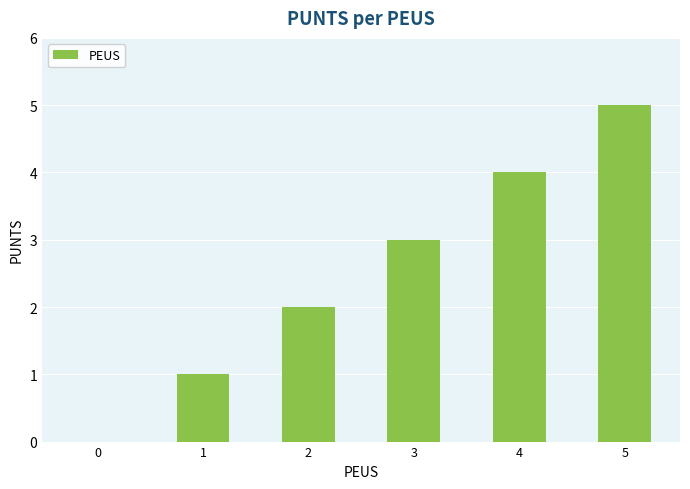

What is the difference between the values at 2 and 3?

1